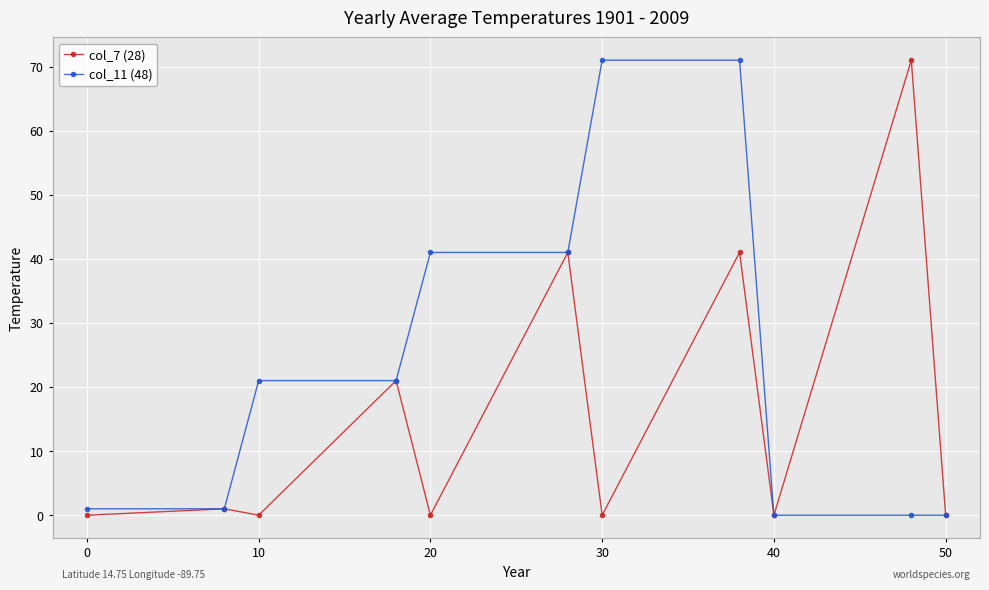

What is the highest value of the col_7 (28) series?

71